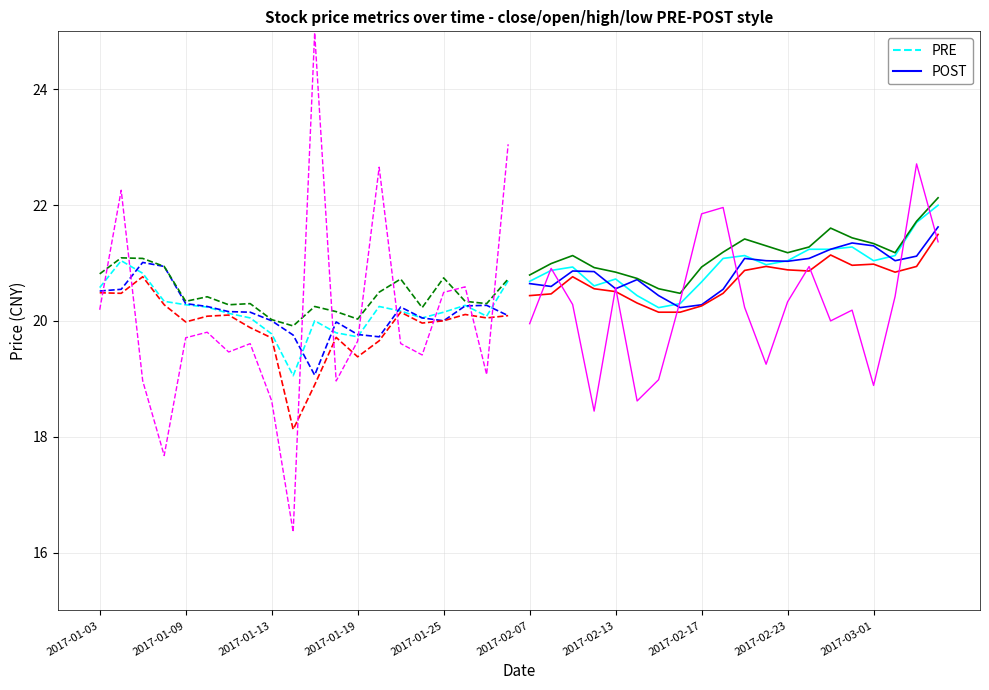

What are all the series names shown in the legend?

PRE, POST